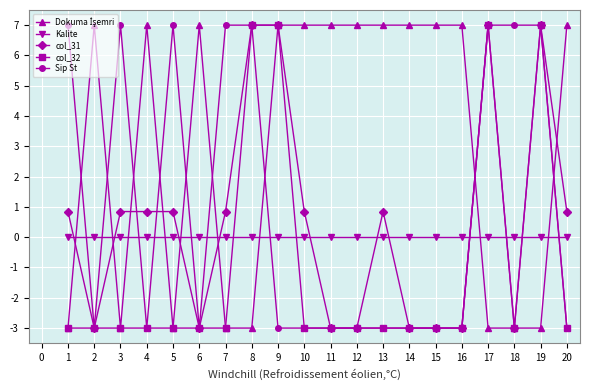

Where do Kalite and col_32 first cross each other?

7 and 8